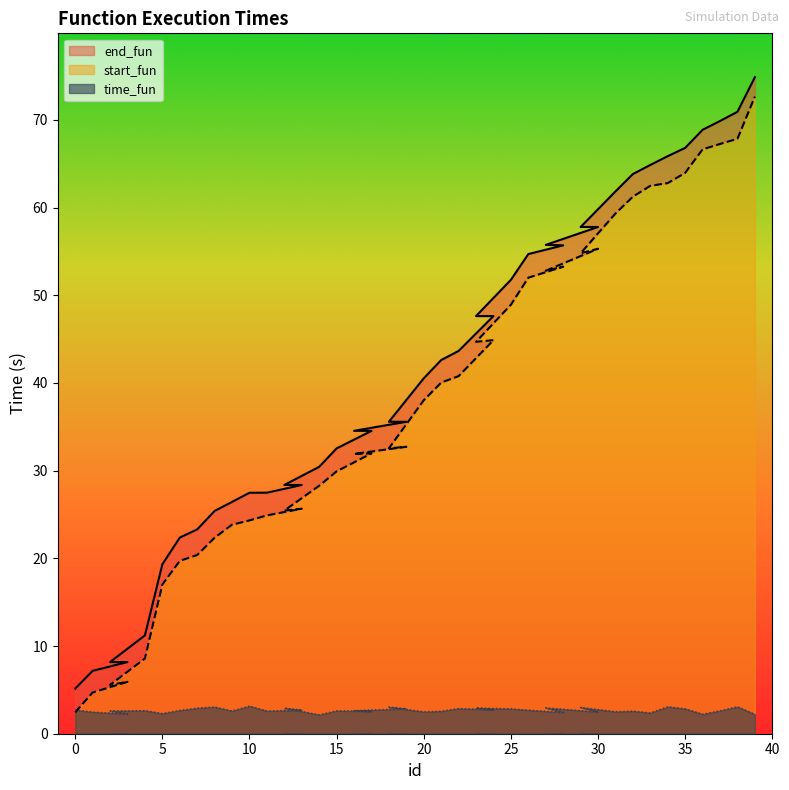

The value of end_fun at 11 is 27.5. True or false?

True